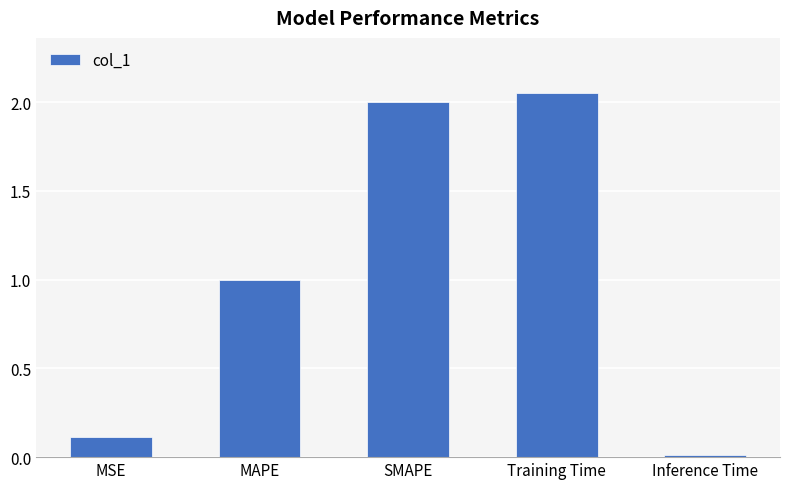

Are the bars grouped side by side (vs. stacked)?

No